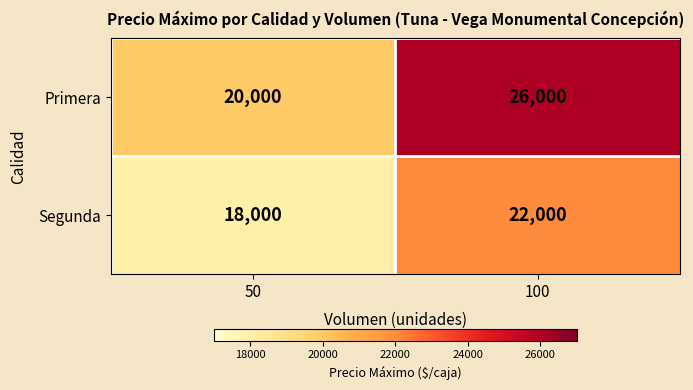

Reading left to right, transcribe all the data shown in this chart.

Primera: 50=20000	100=26000
Segunda: 50=18000	100=22000